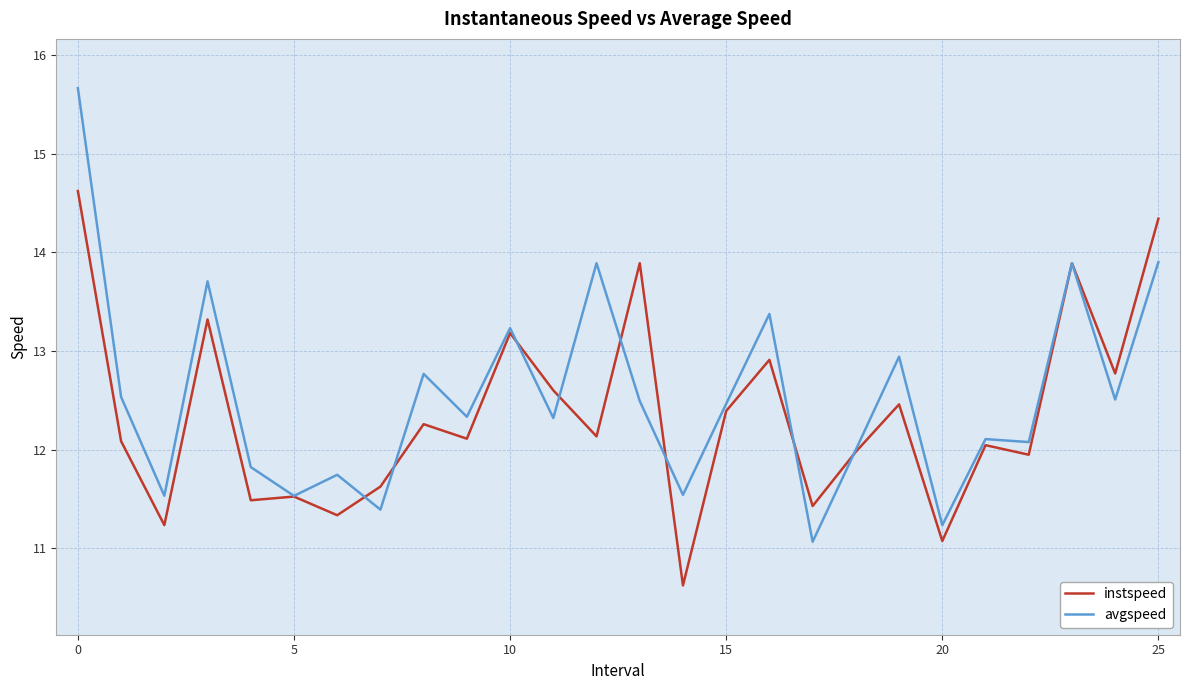

Rank the series by their maximum value, from highest to lowest.

avgspeed, instspeed